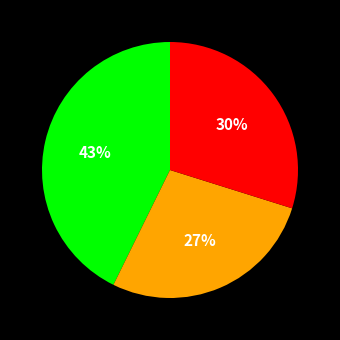

Is there any slice that represents more than half of the pie?

No